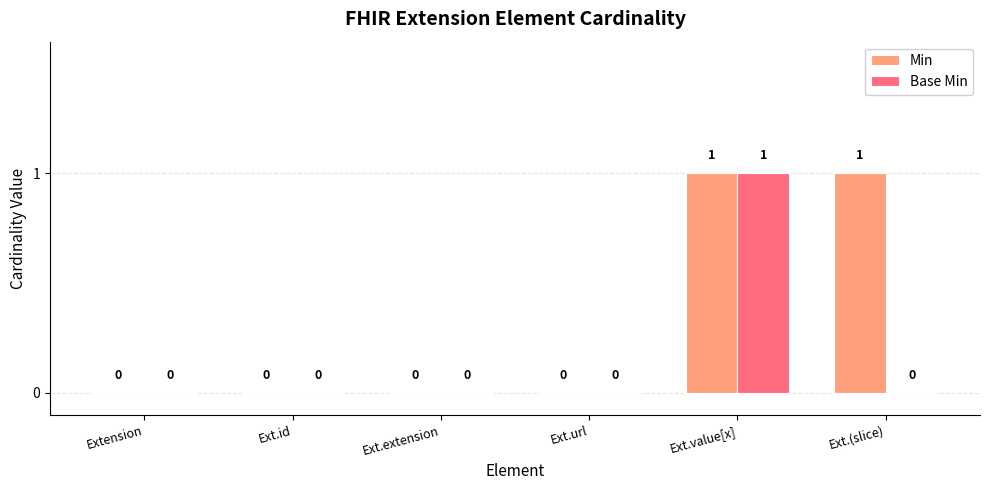

What are all the series names shown in the legend?

Min, Base Min